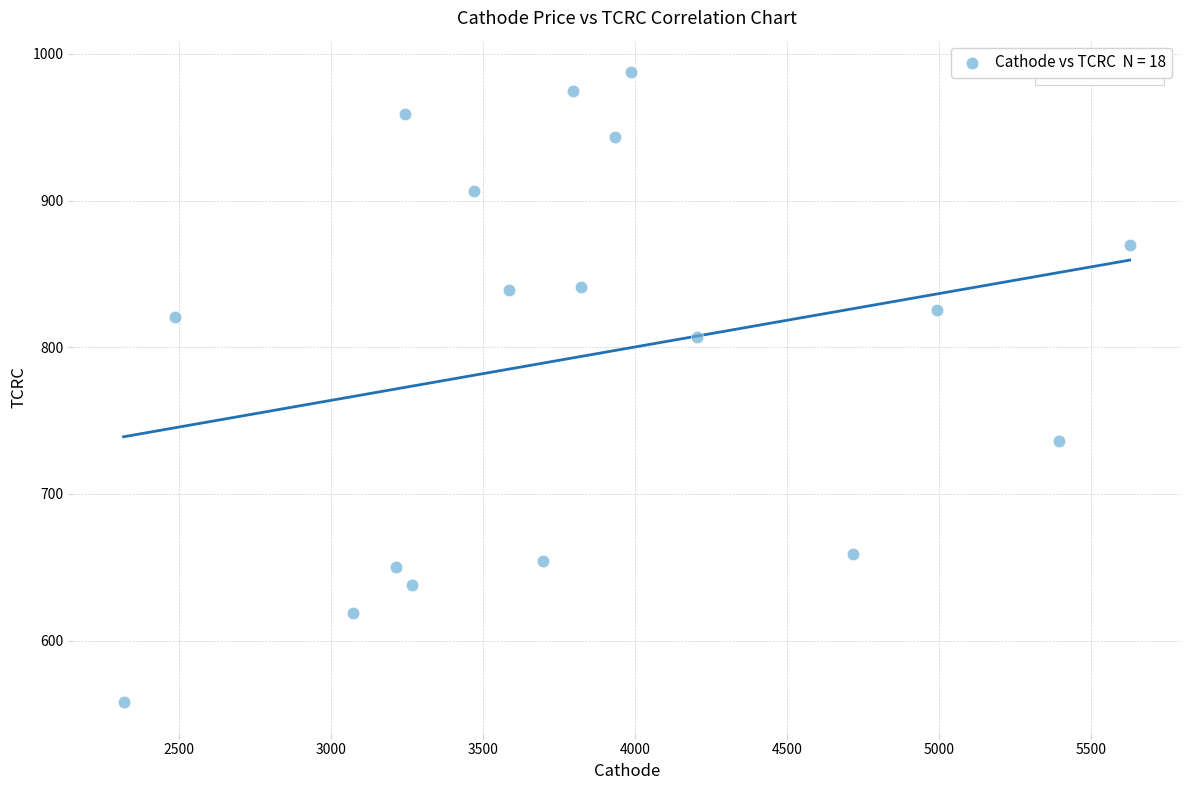

What is the range of X values (max minus min)?

3309.9